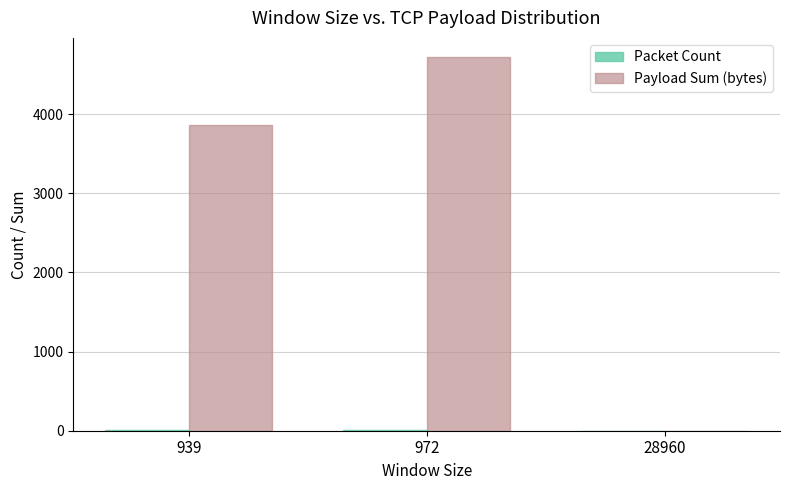

How many data points does each series have?

3